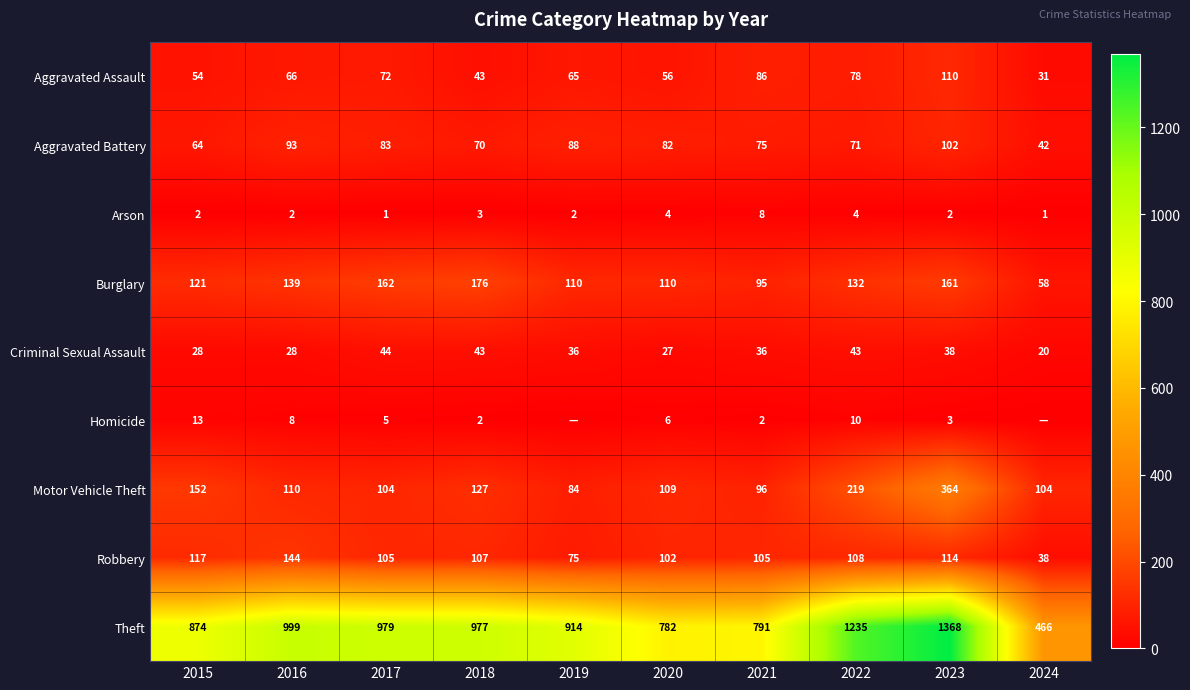

True or false: Criminal Sexual Assault has a value of 43 at 2022.

True